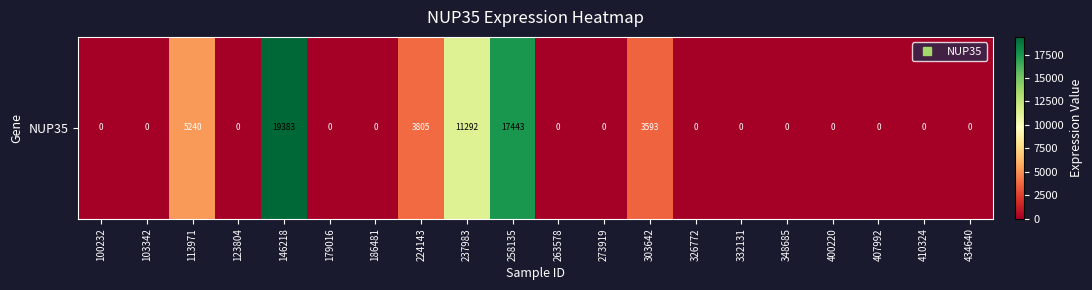

Rank the categories by value from highest to lowest.

146218, 258135, 237983, 113971, 224143, 303642, 100232, 103342, 123804, 179016, 186481, 263578, 273919, 326772, 332131, 348685, 400220, 407992, 410324, 434640